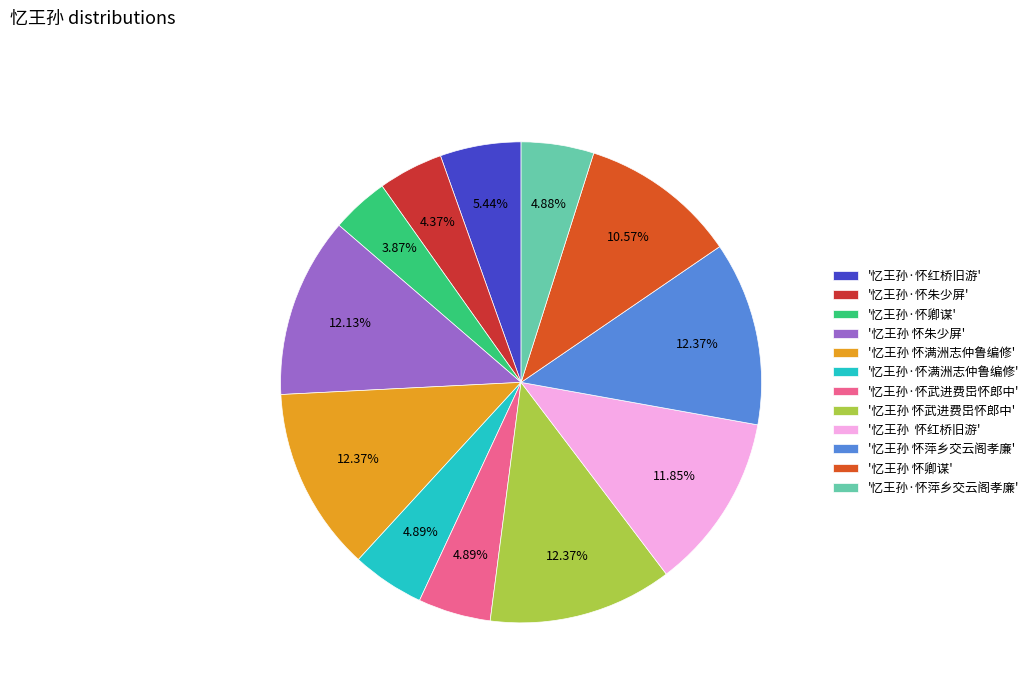

How many segments does this pie chart have?

12